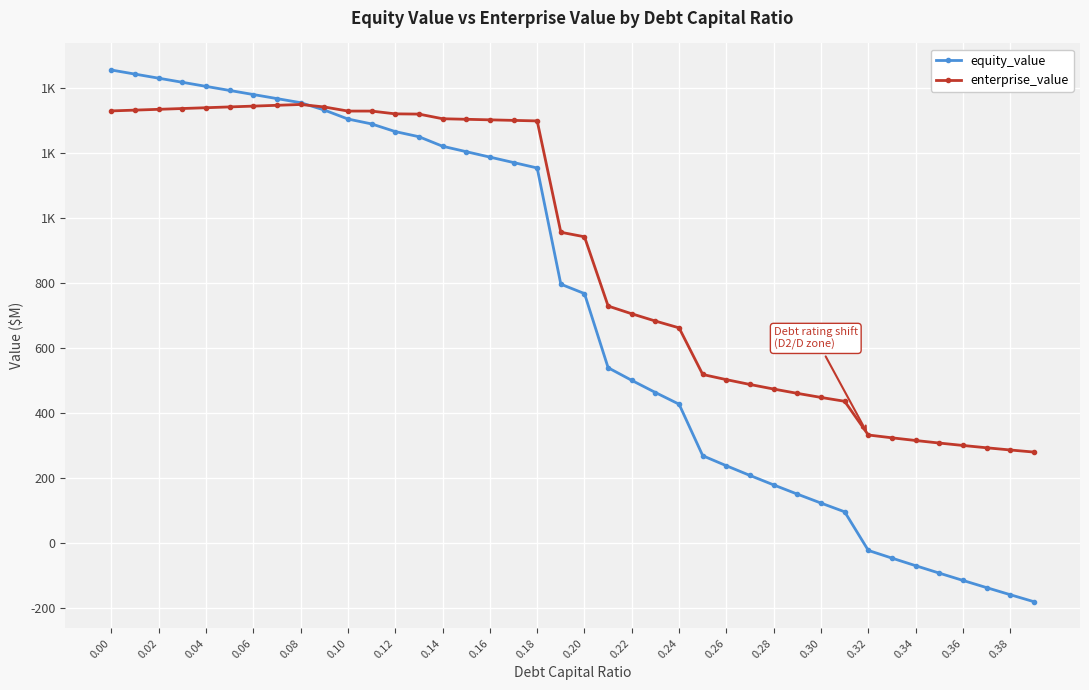

What are all the series names shown in the legend?

equity_value, enterprise_value